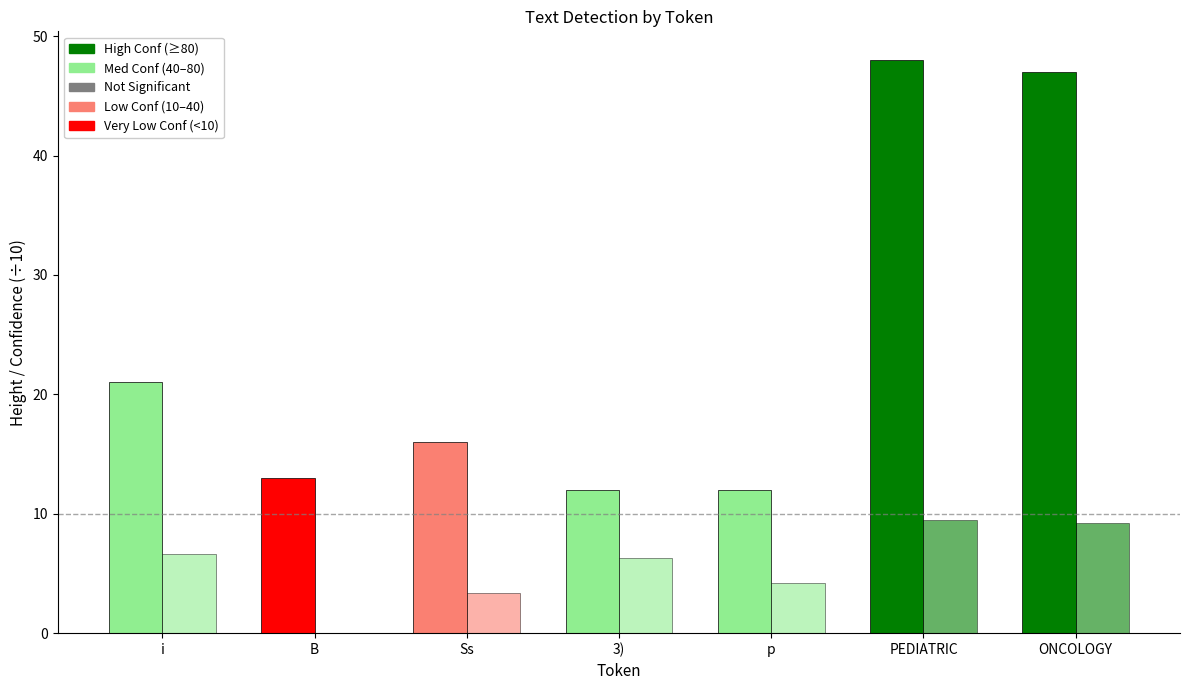

Are the bars horizontal?

No